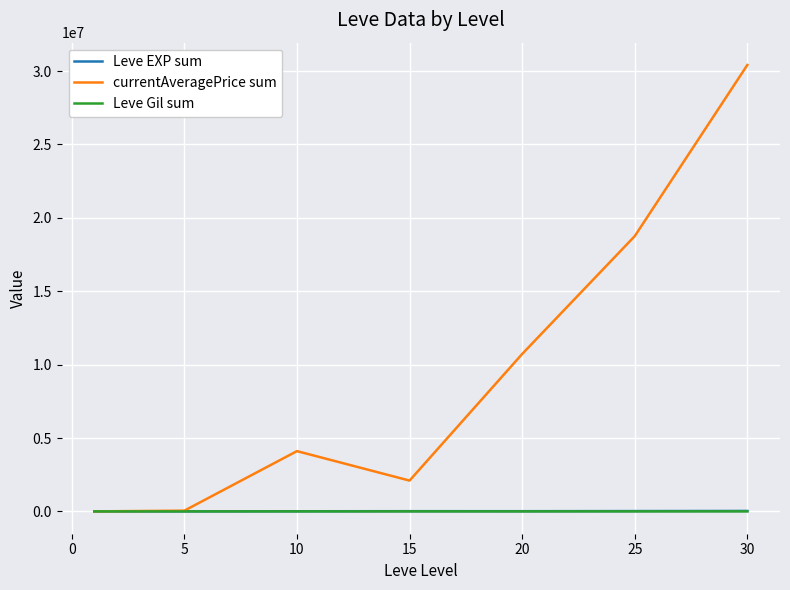

What is the greatest value displayed?

30415665.7